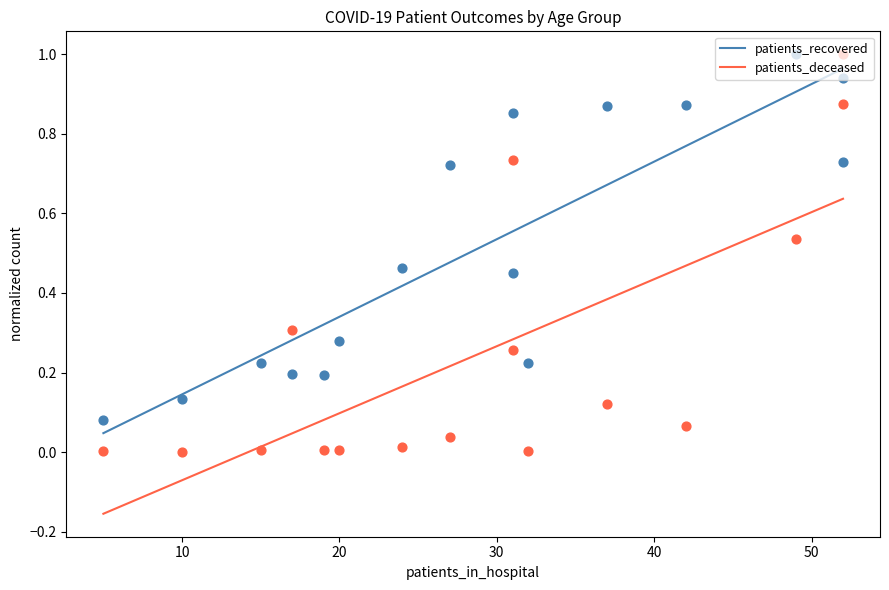

Which series has the widest spread of Y values?

patients_recovered